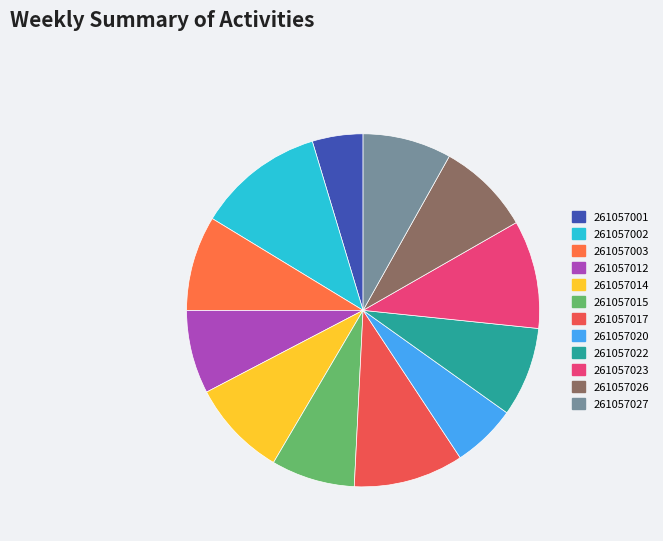

Which category has the smallest portion of the pie?

261057001